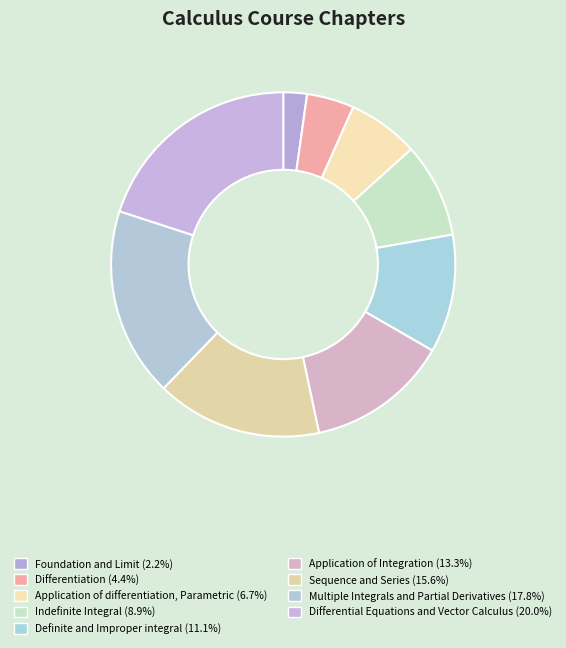

How much of the chart is everything except Differentiation?

95.6%